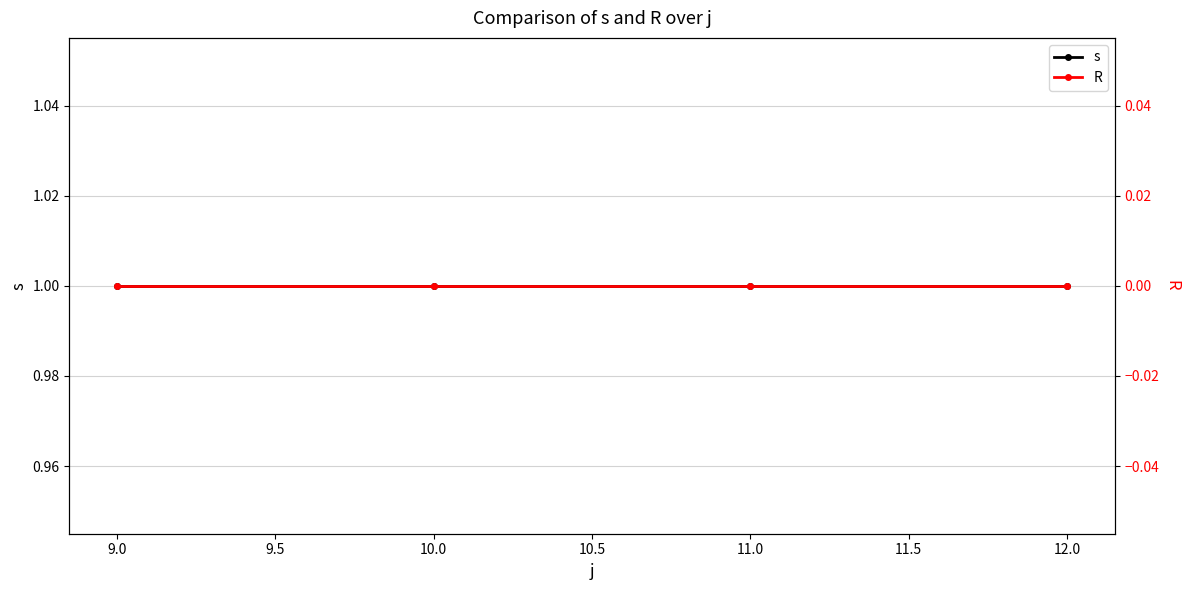

How many lines are shown in the chart?

2